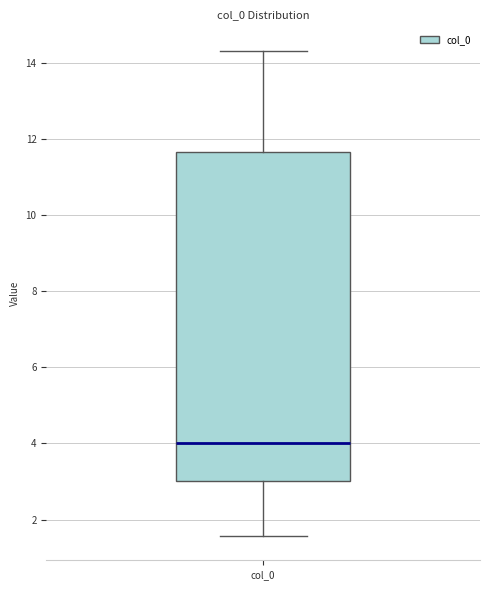

Read this box plot against the y-axis: the position of the median line, the range covered by the box, and the ends of both whiskers. The values are not printed on the chart, so give them approximately, as read against the axis.

median 4.0, box 3.0 to 11.6, whiskers 1.6 to 14.4